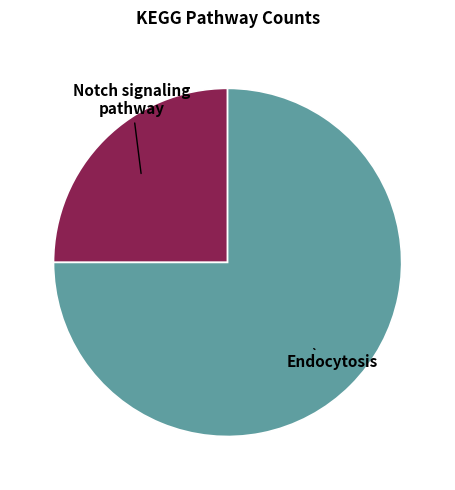

Is there any slice that represents more than half of the pie?

Yes